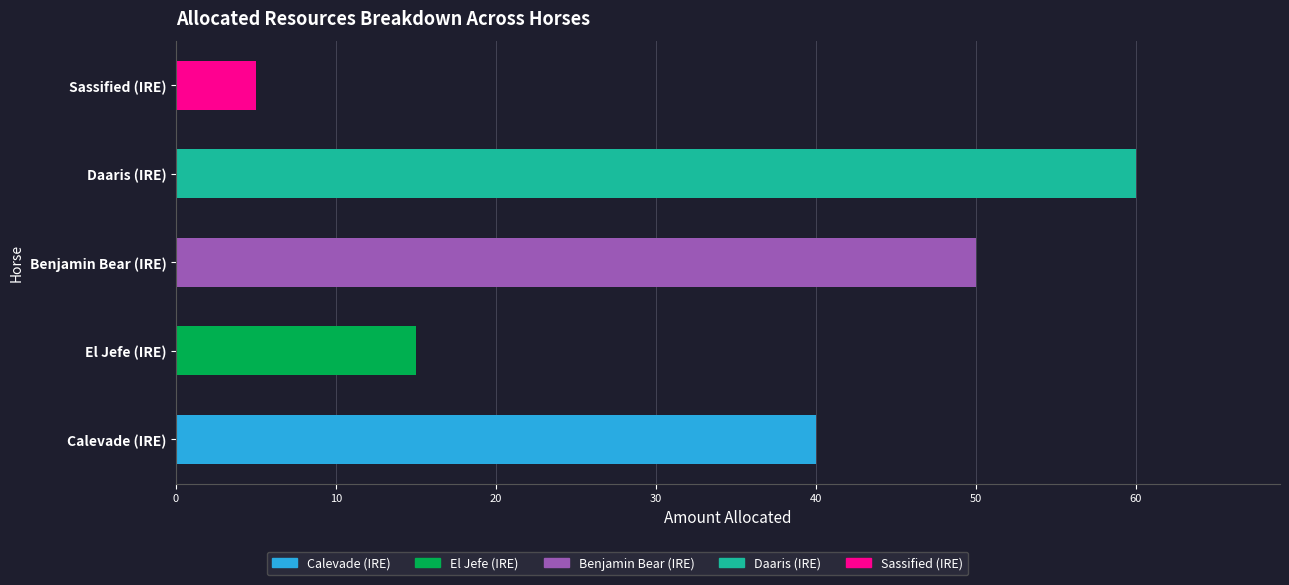

What is the difference between the values at Calevade (IRE) and El Jefe (IRE)?

25